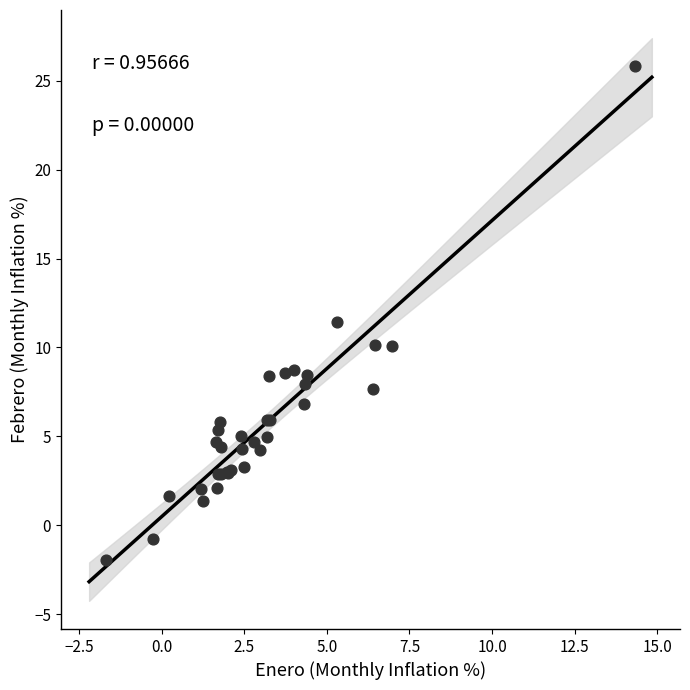

What Y value in the scatter plot is closest to 11?

11.4